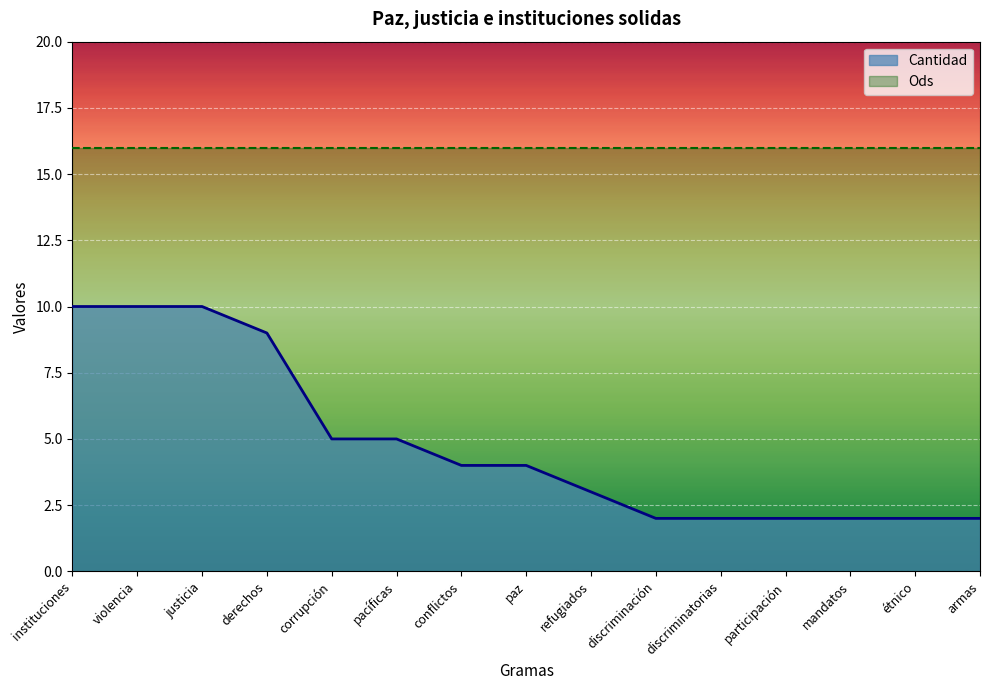

The chart shows a value of 2 at discriminatorias. True or false?

True